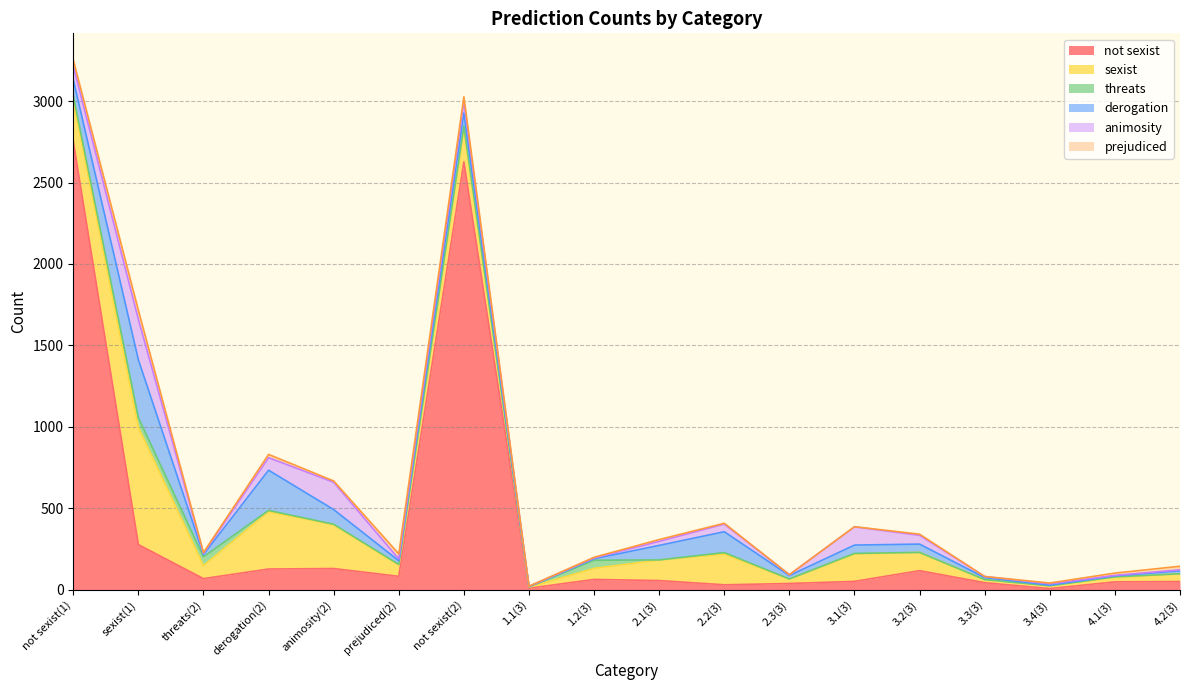

The value of prejudiced at 4.1(3) is 14. True or false?

True